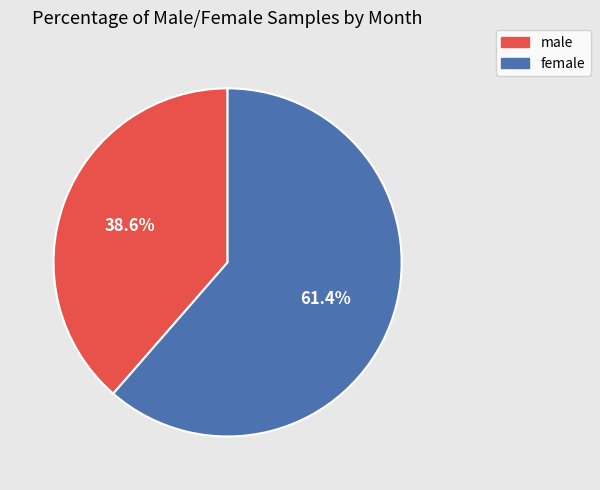

Is there any slice that represents more than half of the pie?

Yes